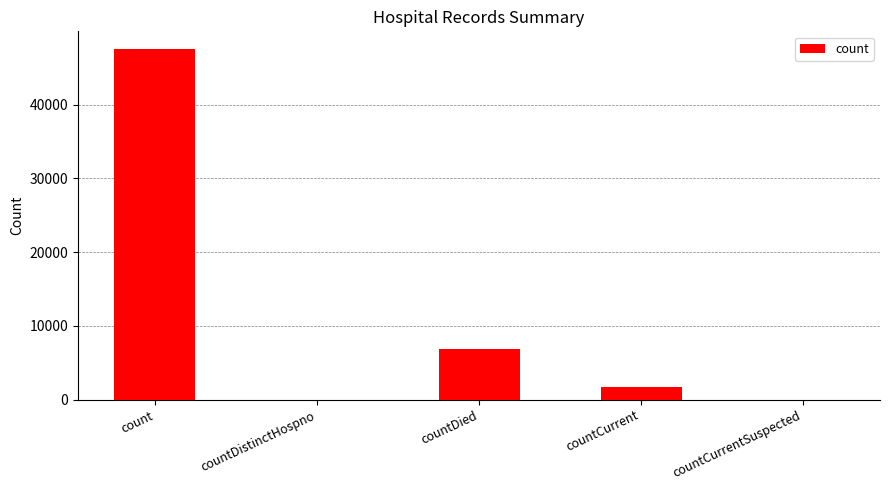

What is the average value?

11211